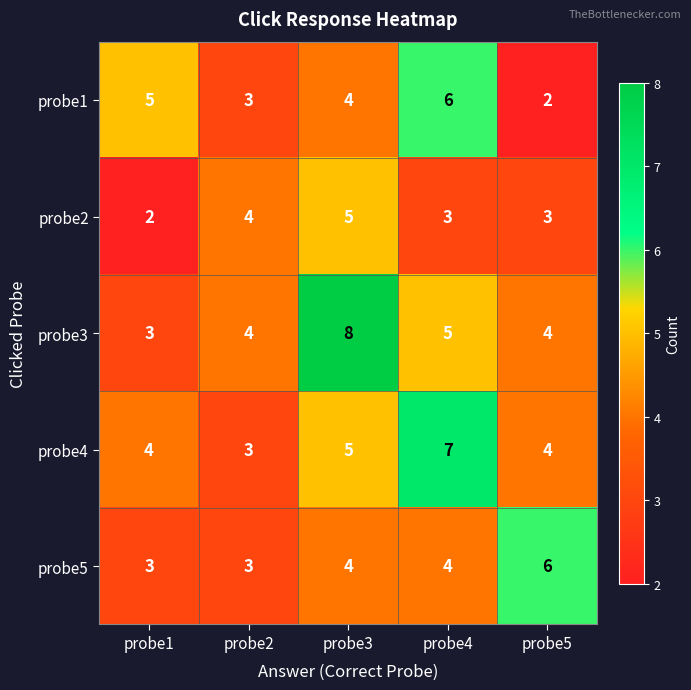

At which category does the chart reach its peak across all series?

probe3